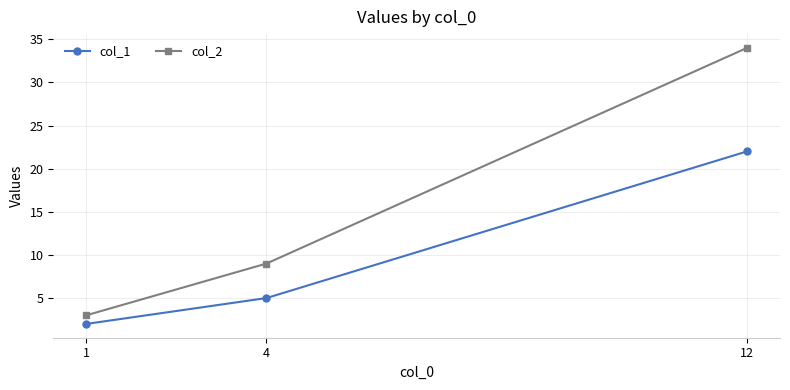

How many distinct data groups are displayed?

2